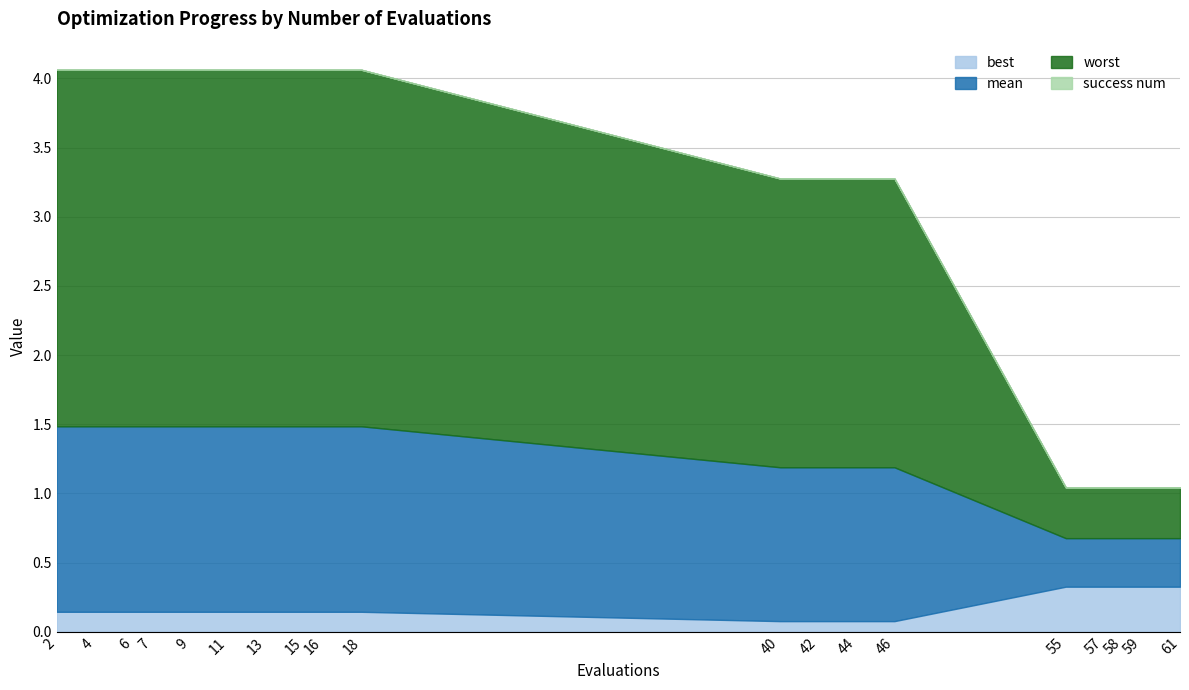

What is the sum of the mean values at 40 and 15?

2.5